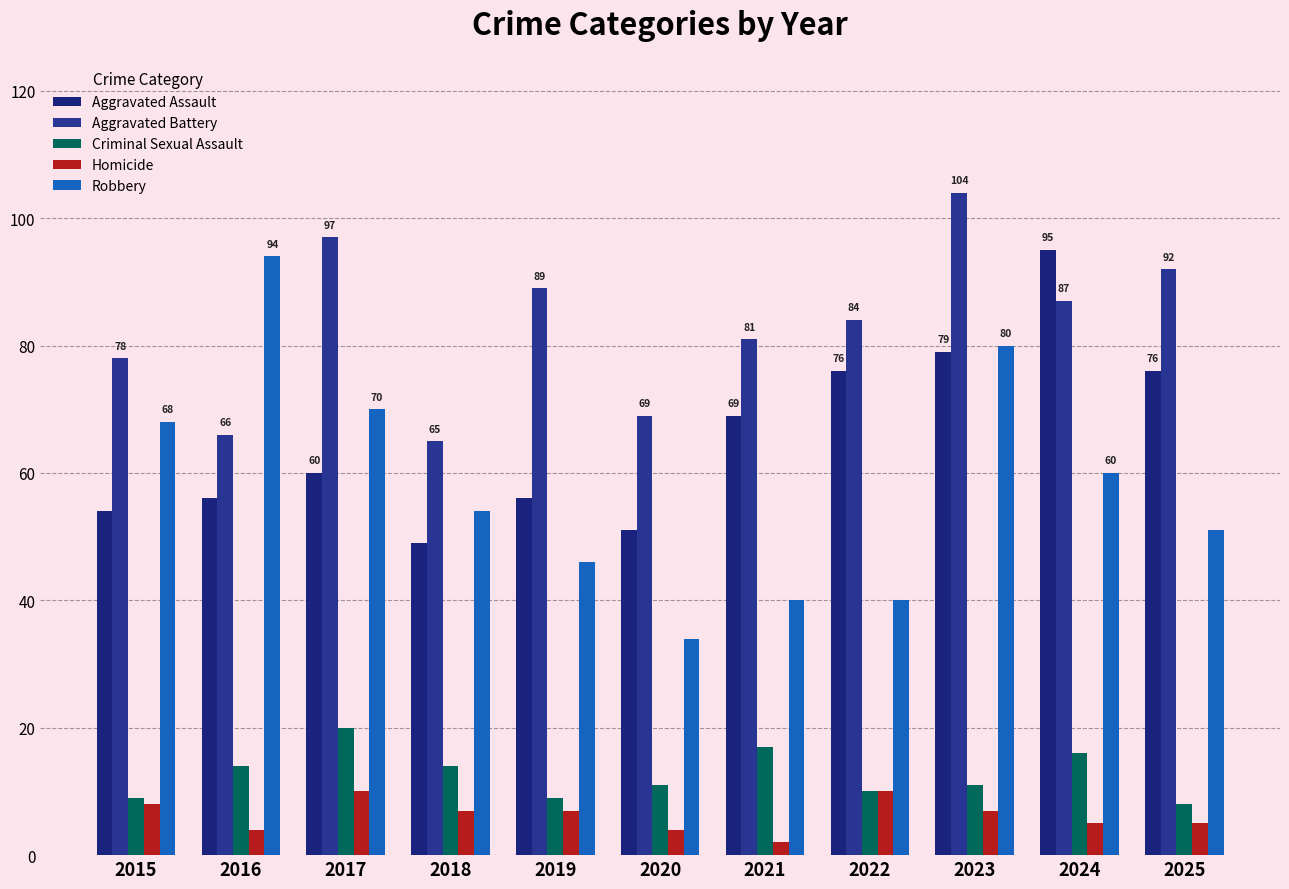

True or false: Homicide has a value of 4 at 2016.

True